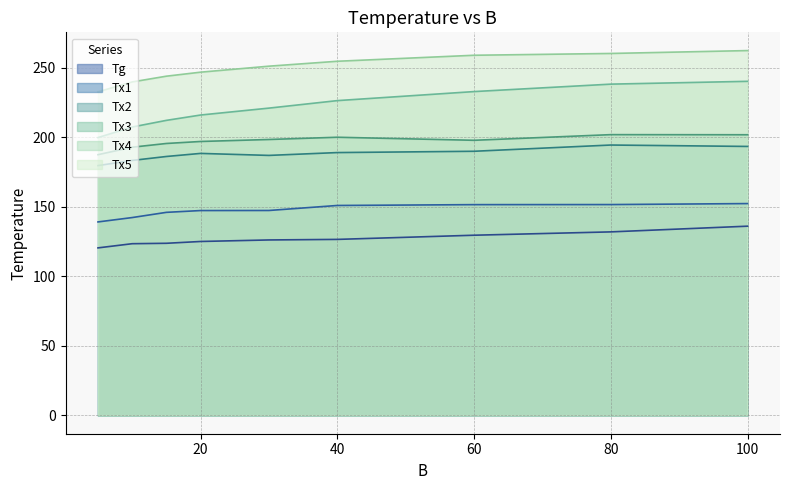

Which series has the largest total across all categories?

Tx5